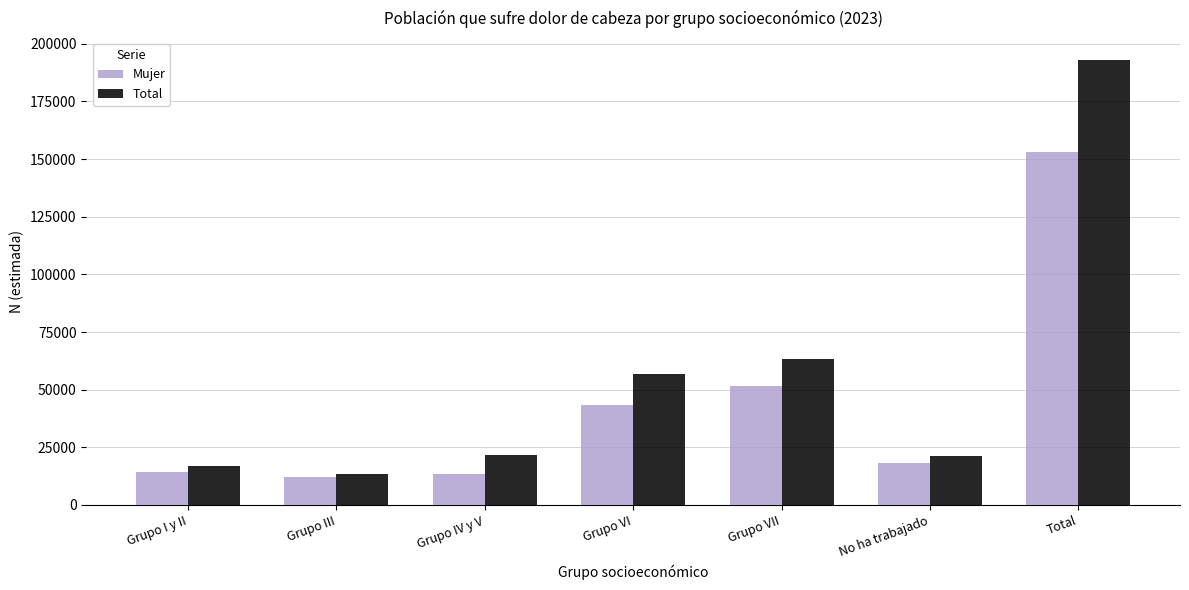

The value of Mujer at No ha trabajado is 30621. True or false?

False